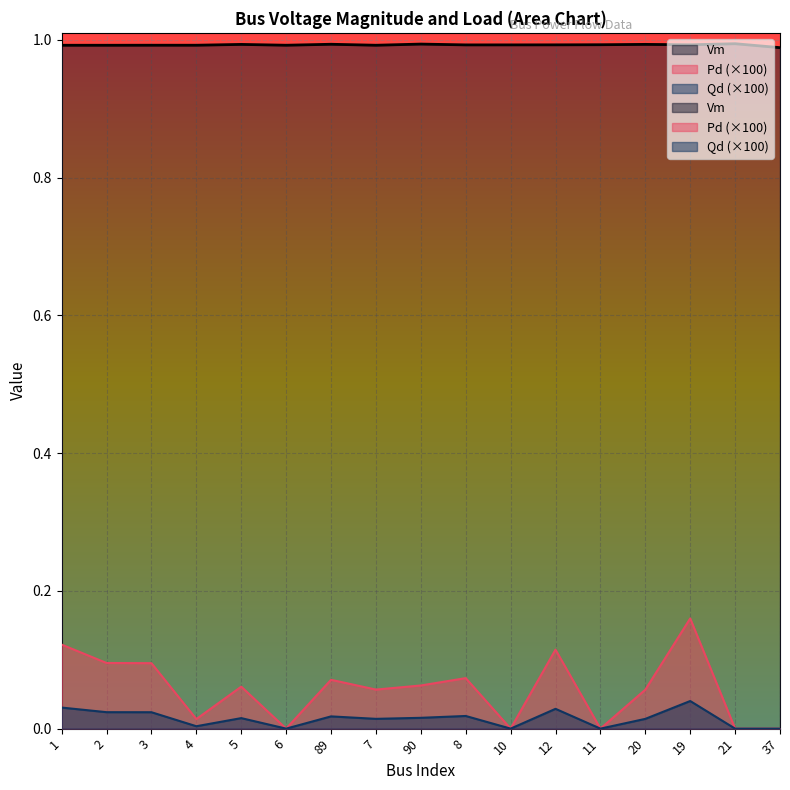

At how many categories does at least one series exceed 0?

17